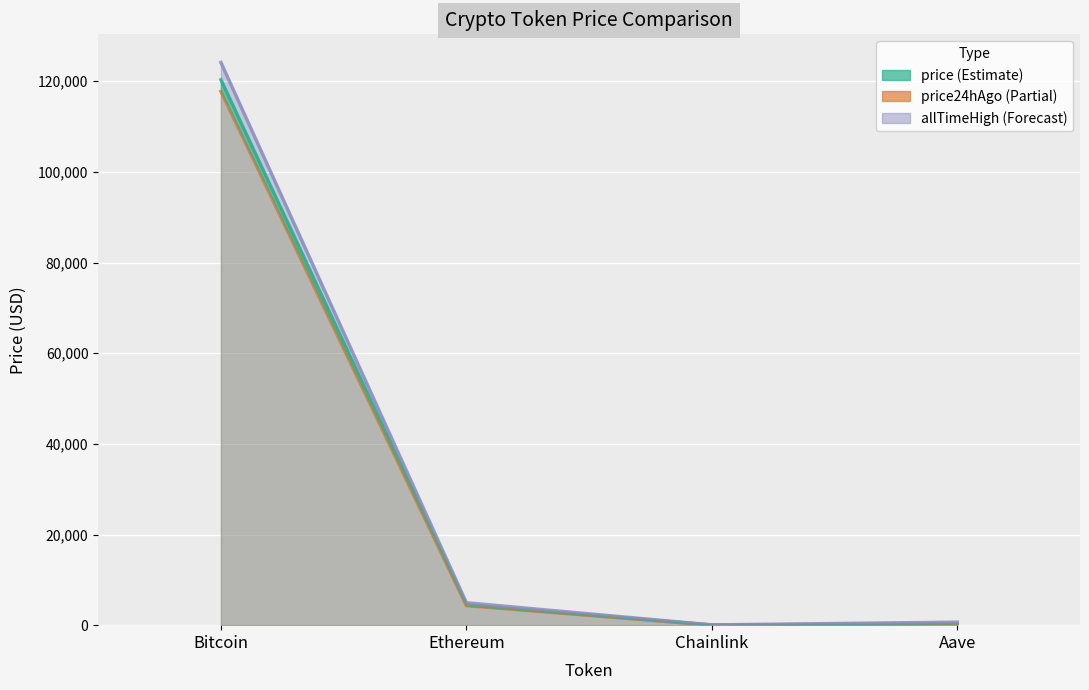

At which label does price24hAgo reach its peak?

Bitcoin